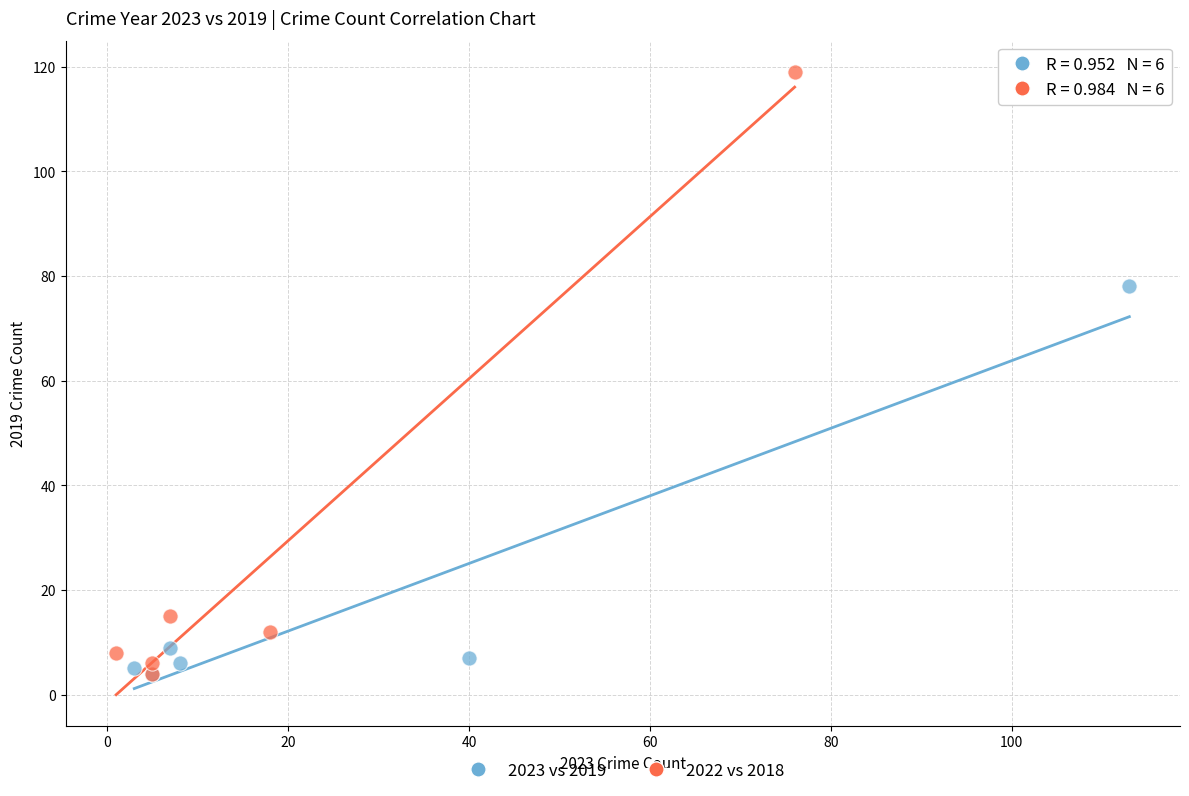

Which series has the largest Y range (max minus min)?

2022 vs 2018